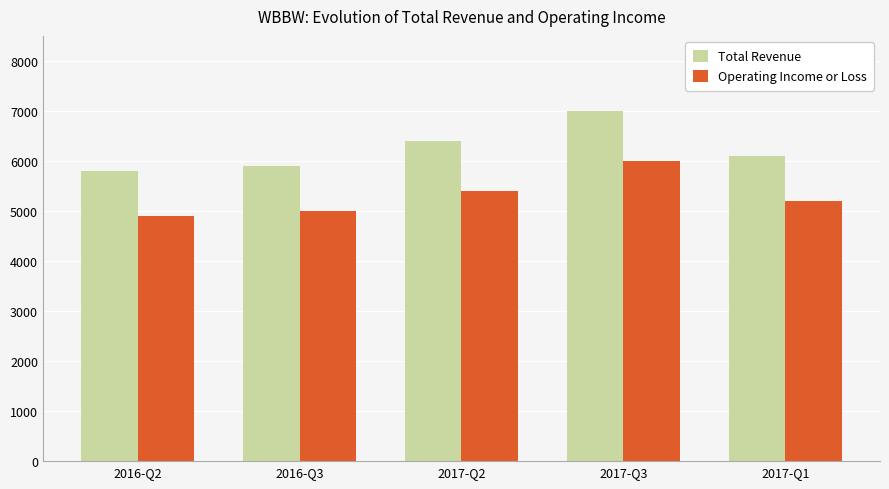

What position from the right is 2016-Q3?

4